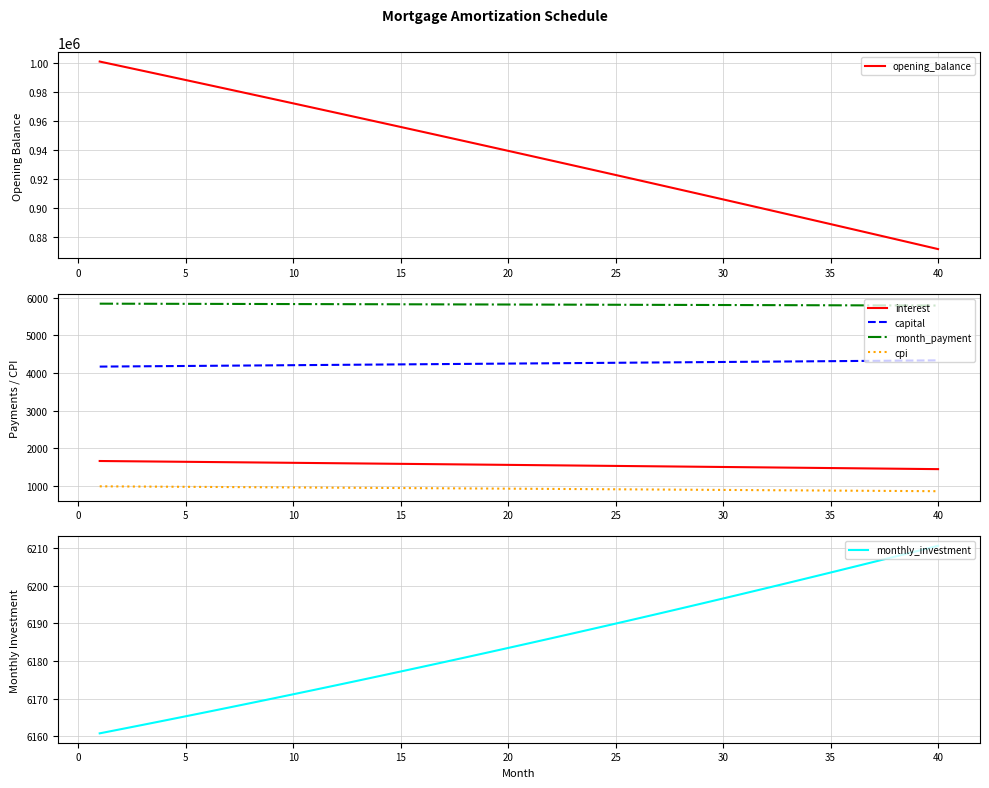

What is the value of the month_payment point at the 13th from the left?

5825.2